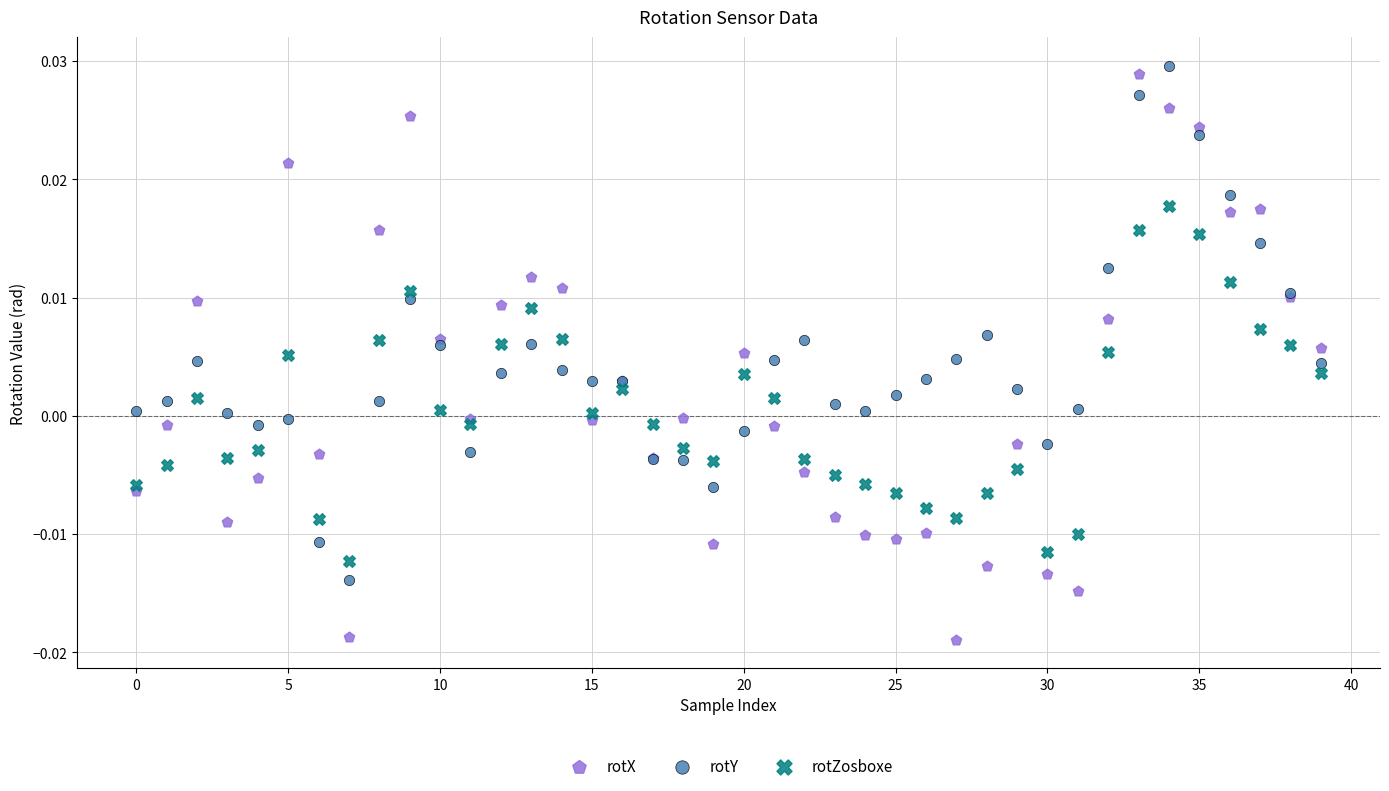

Which series has the largest Y range (max minus min)?

rotX